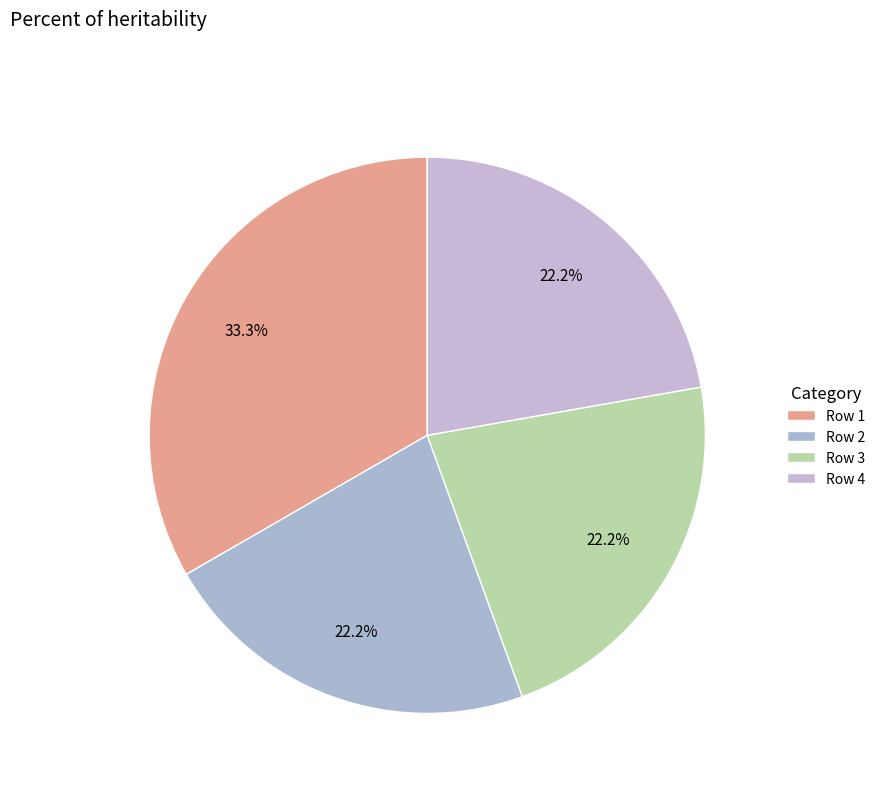

How many slices are in this pie chart?

4